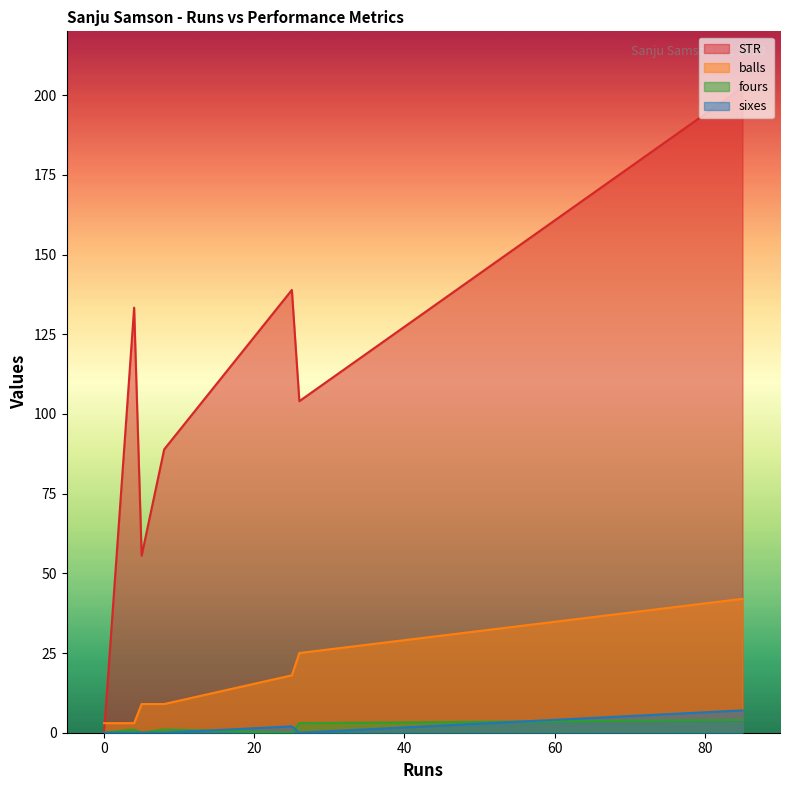

What is the average value of the fours series?

1.3